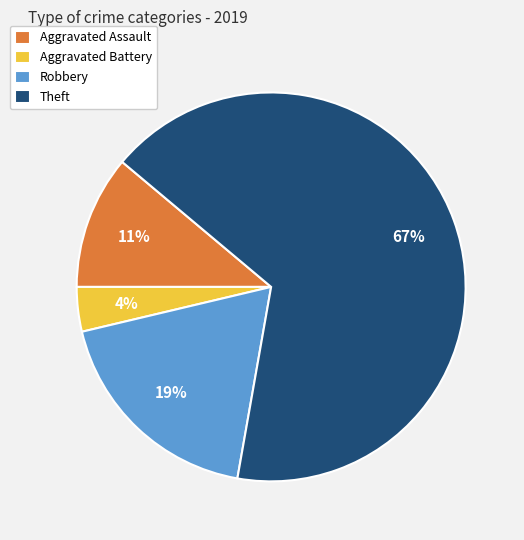

To the nearest percent, what portion does Aggravated Assault represent?

11%